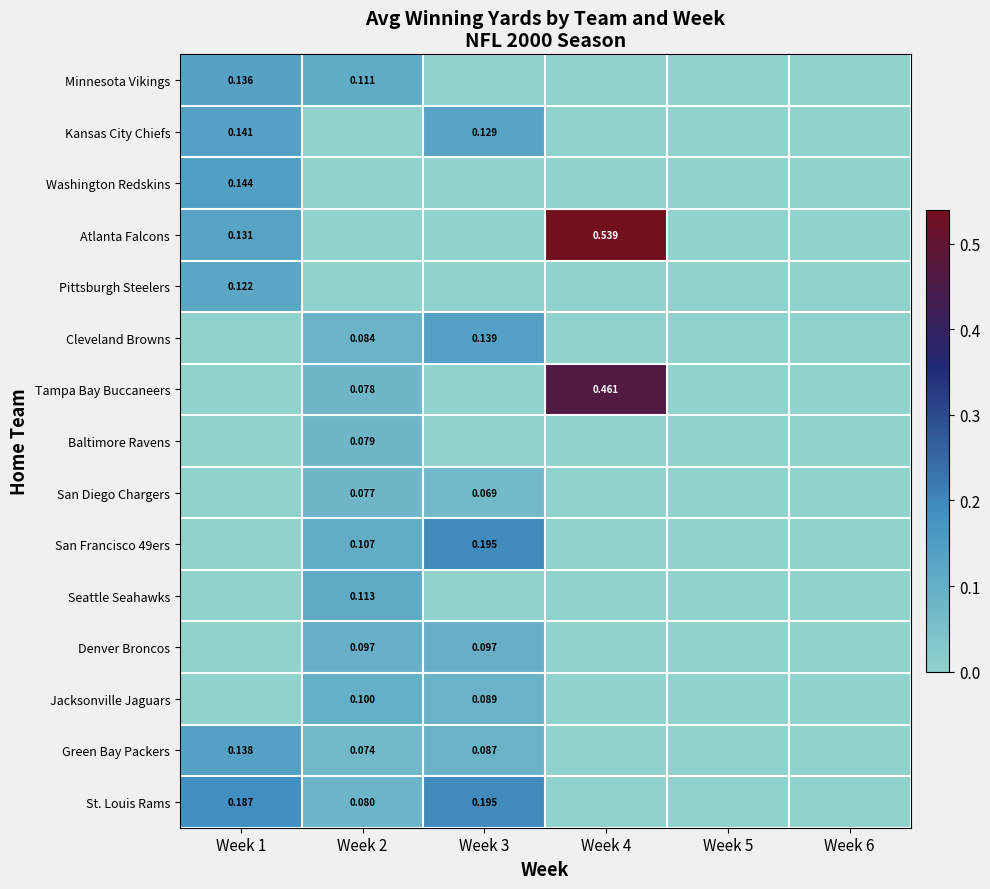

True or false: Atlanta Falcons has a value of 0.4 at Week 6.

False